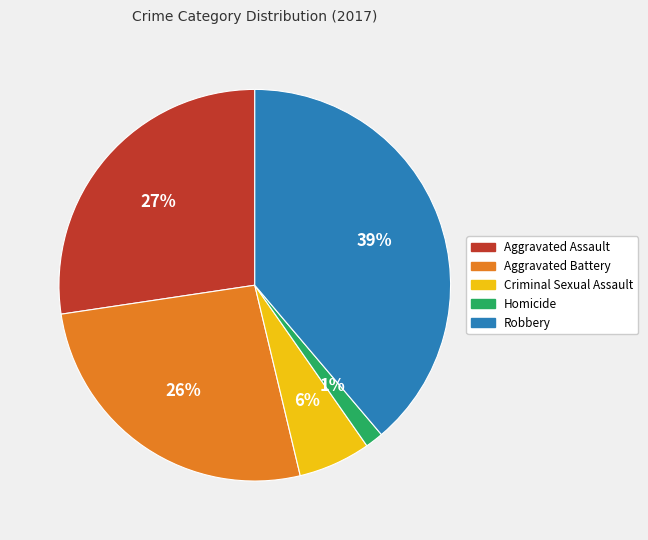

Is the sum of Robbery and Homicide greater than half?

No